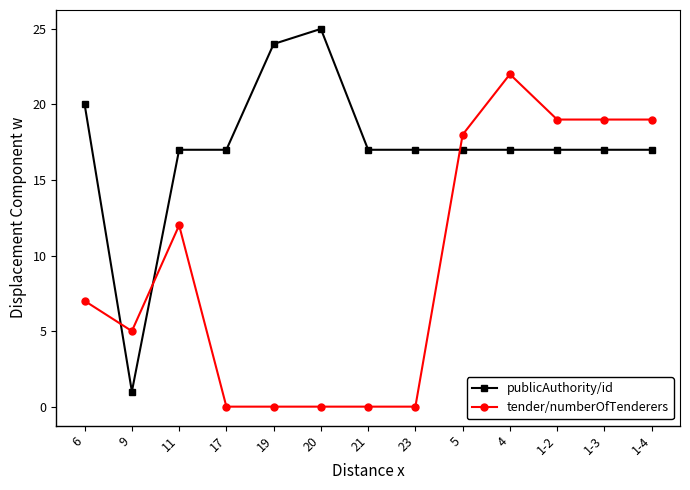

Rank the series by their maximum value, from lowest to highest.

tender/numberOfTenderers, publicAuthority/id